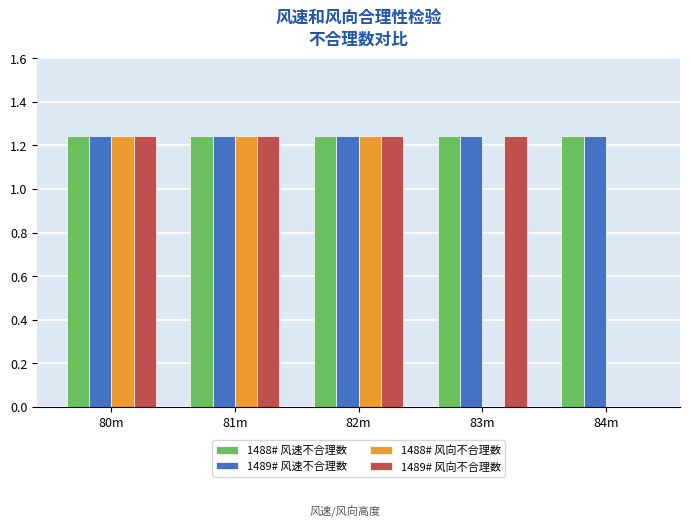

What is the sum of all 1488# 风向不合理数 values?

3.7